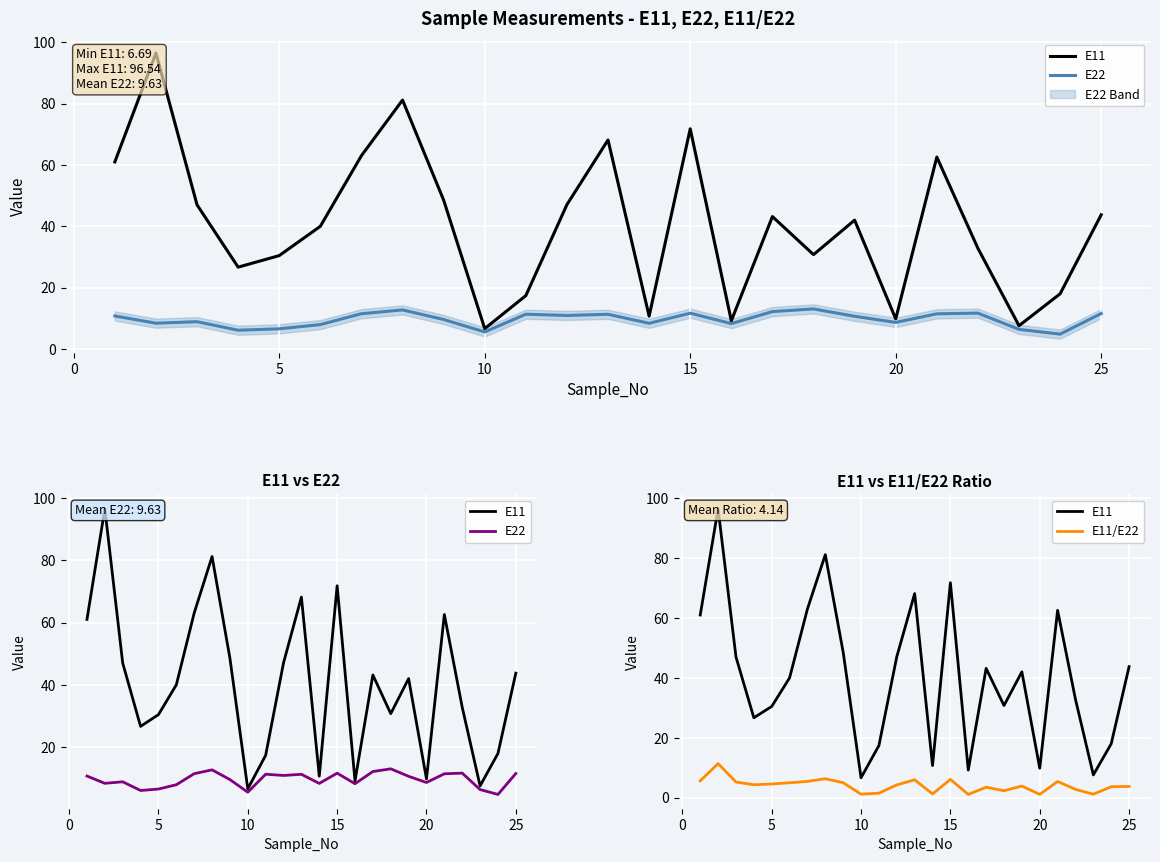

The value of E11/E22 at 20 is 1.5. True or false?

False